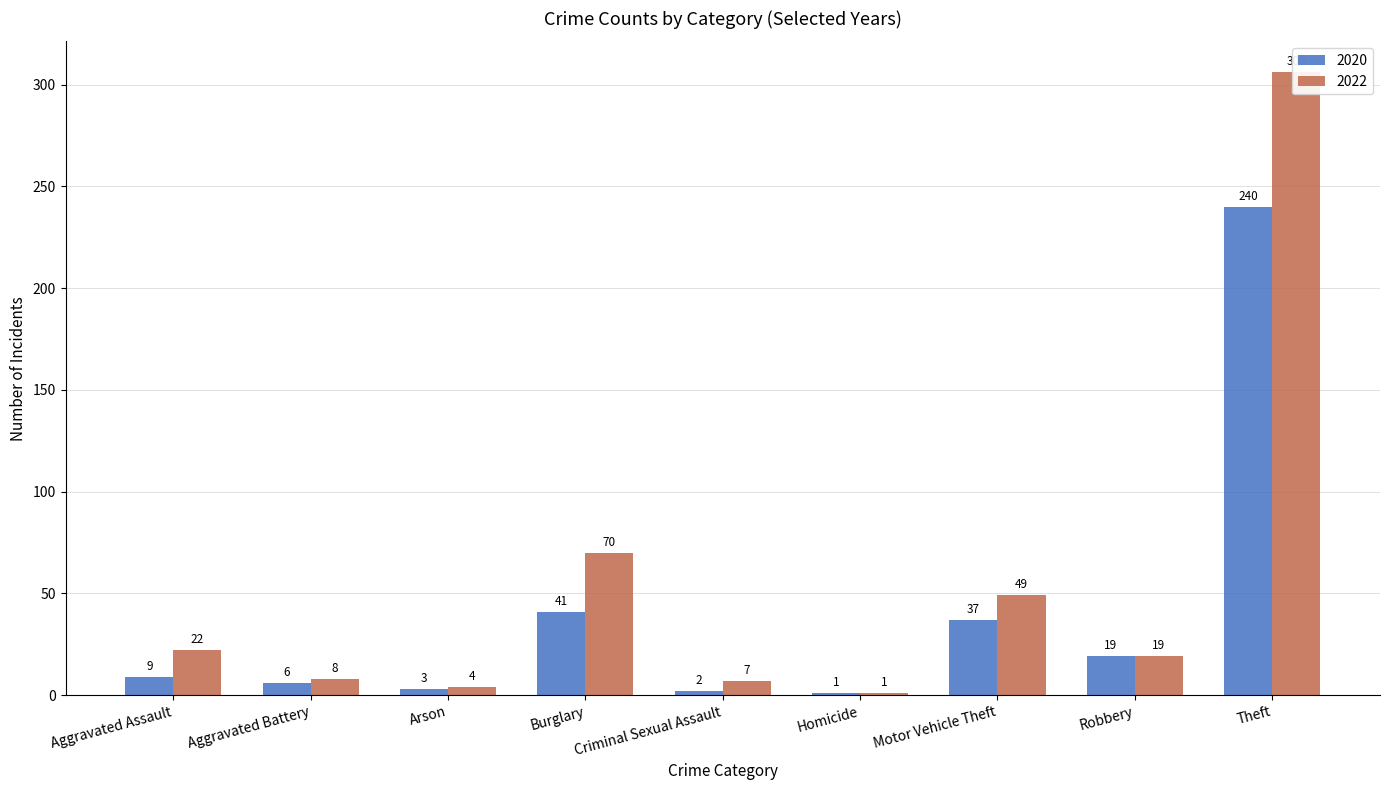

Reading right to left, extract all data points from this chart.

2020: 240	19	37	1	2	41	3	6	9
2022: 306	19	49	1	7	70	4	8	22